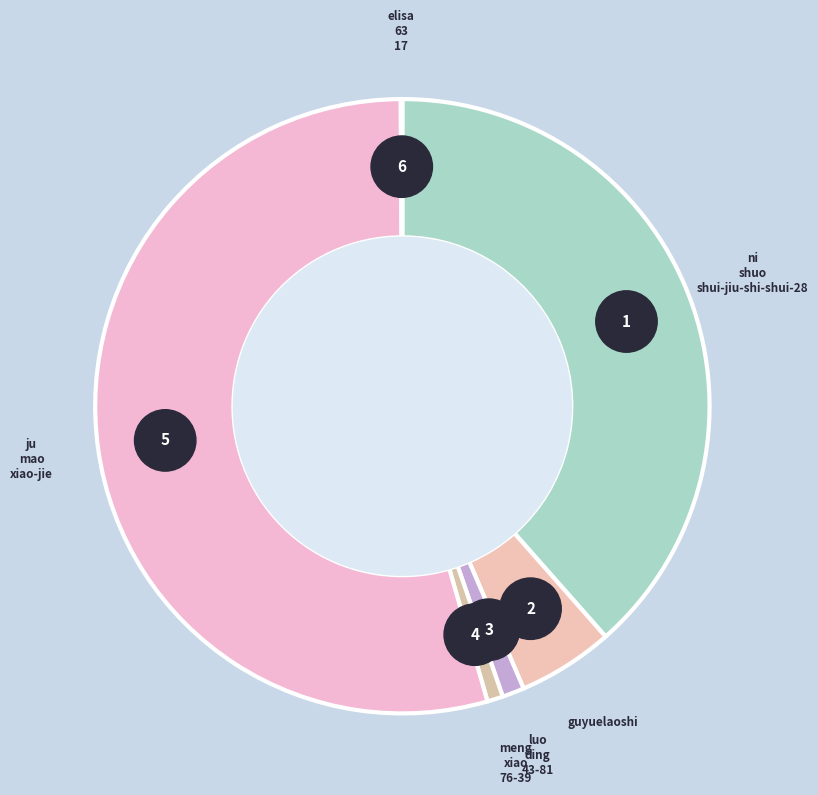

Combined, do ni-shuo-shui-jiu-shi-shui-28 and luo-ding-43-81 account for over 50%?

No